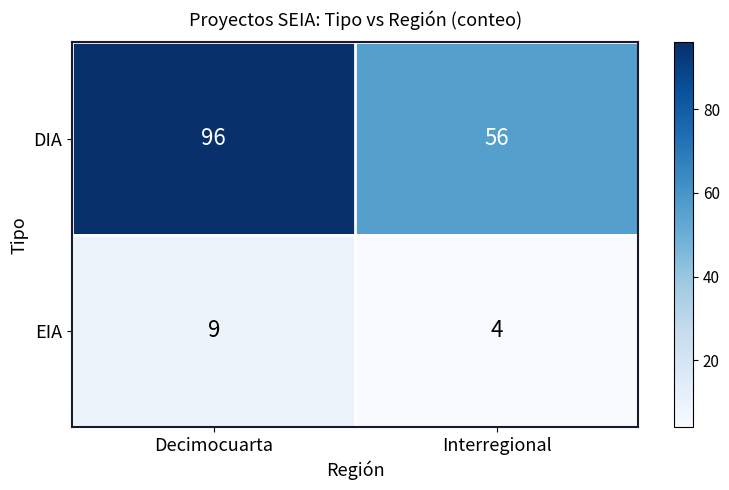

List the series in order of their peak value, lowest first.

EIA, DIA